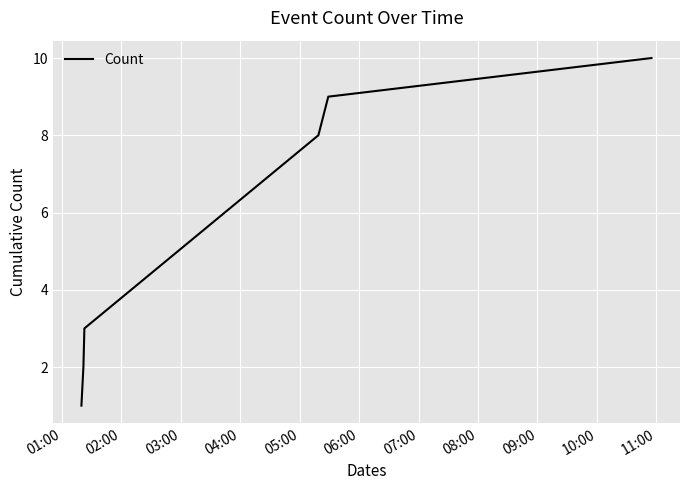

True or false: there are more than 2 points higher than both neighbors.

False